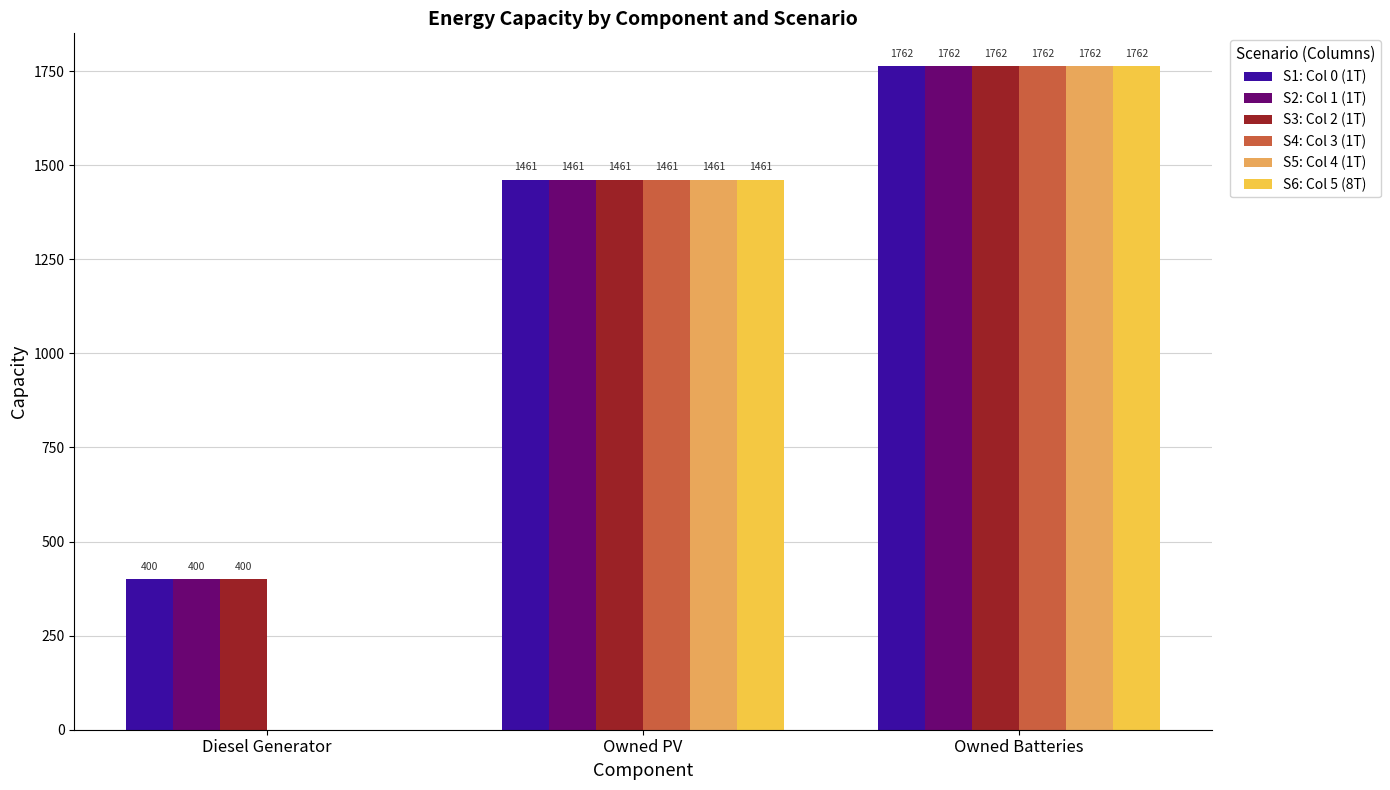

How many categories are shown in the chart?

3